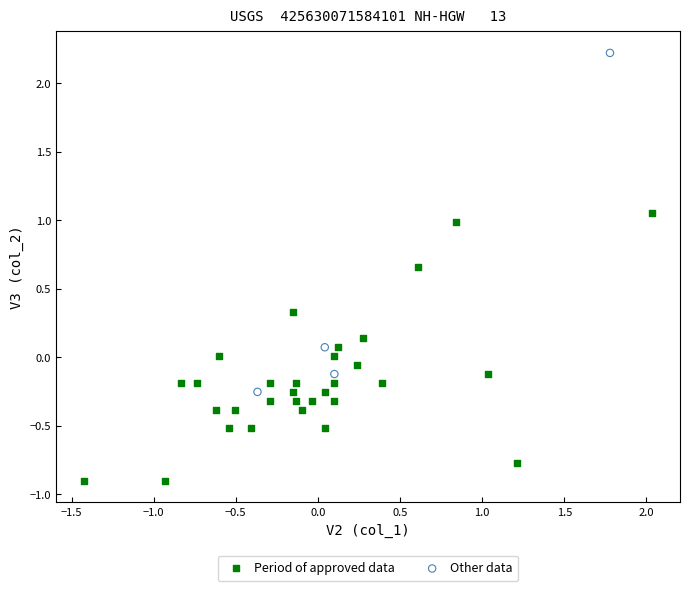

Which series has the largest Y range (max minus min)?

Other data